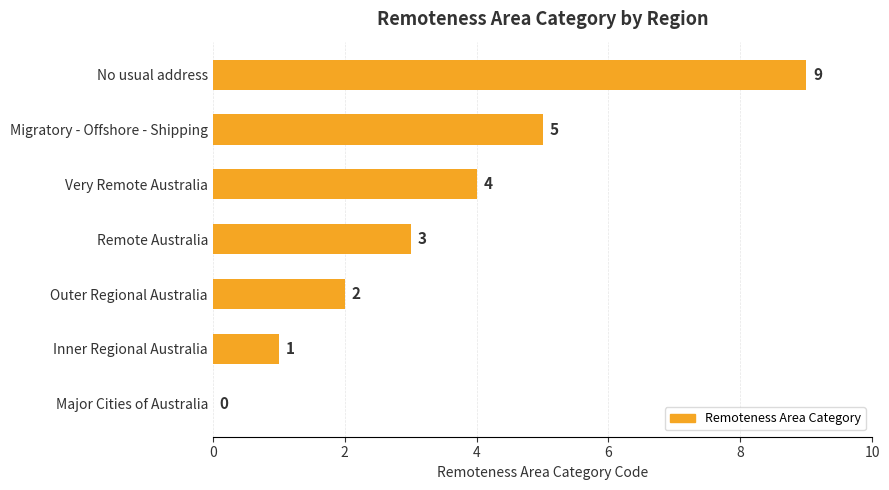

Are the bars horizontal?

Yes